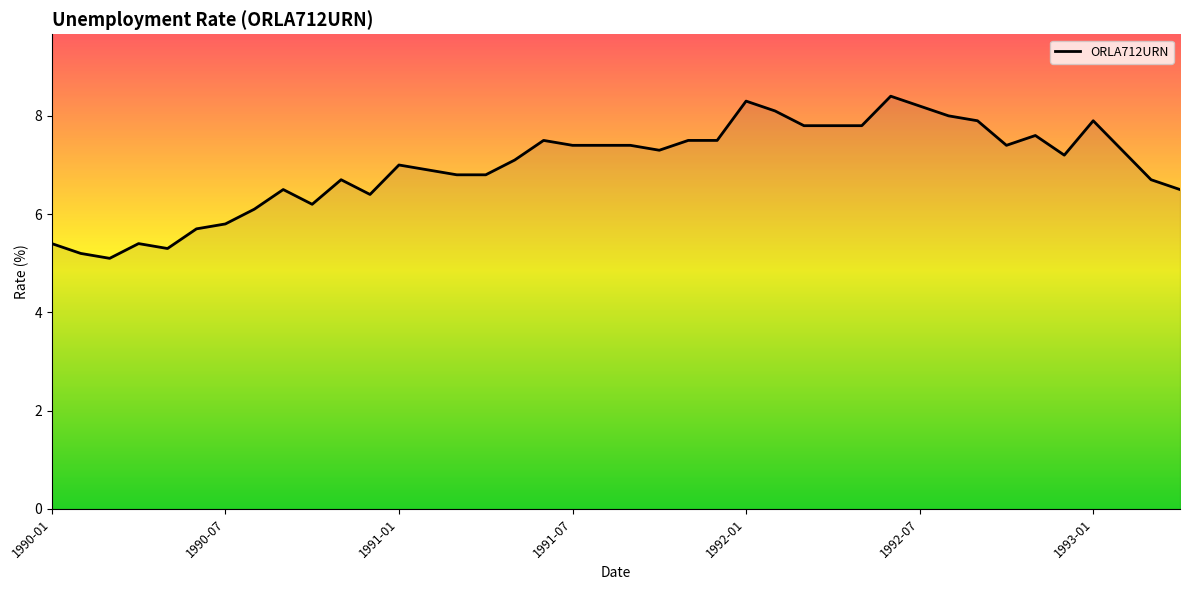

What is the difference between the maximum and minimum values?

3.3